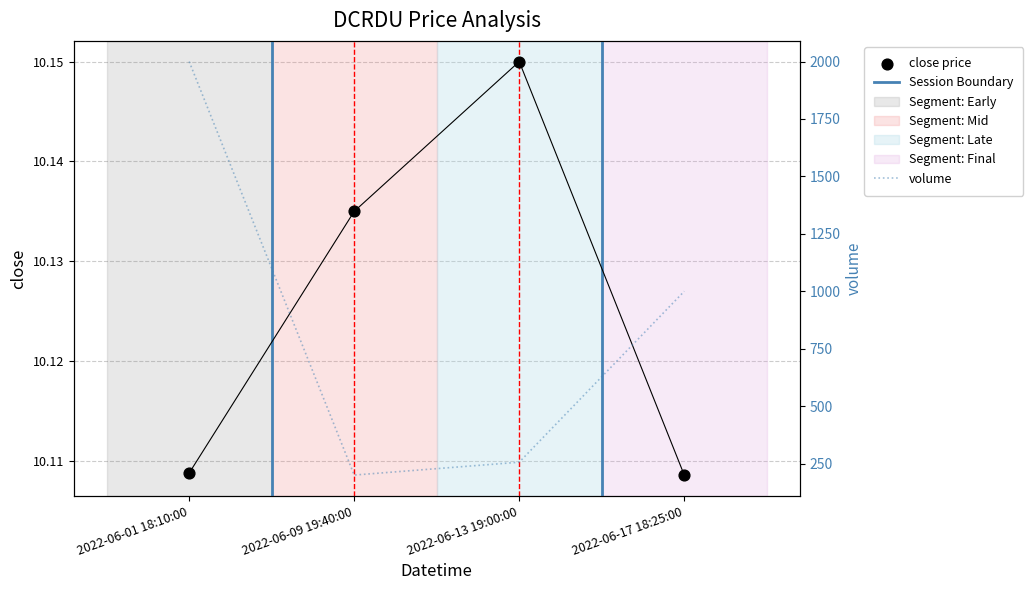

Which series reaches the minimum Y coordinate?

open